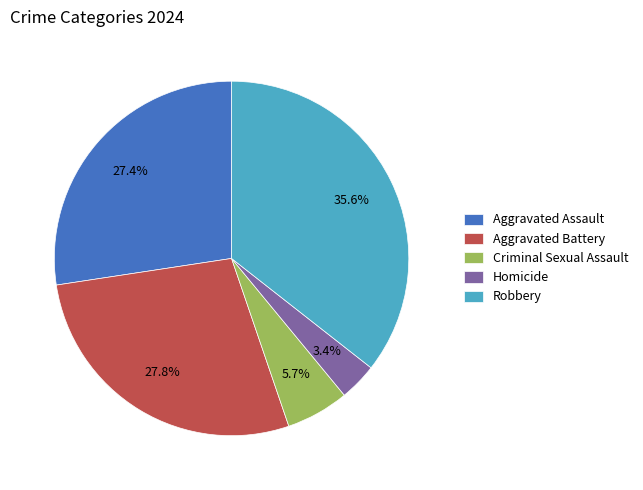

To the nearest percent, what is the difference between the largest and smallest slice percentages?

32%